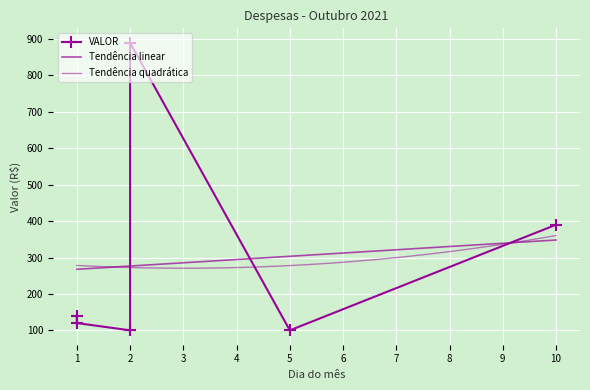

True or false: the data shows 100 at 5.

True